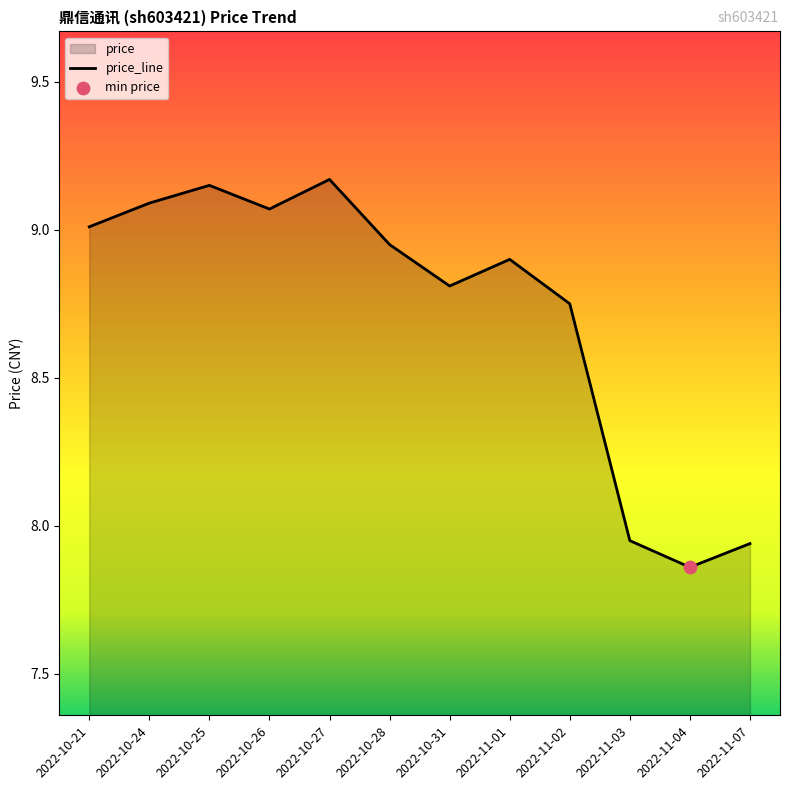

Approximately how many times larger is the value at 2022-11-04 compared to 2022-10-21?

0.9